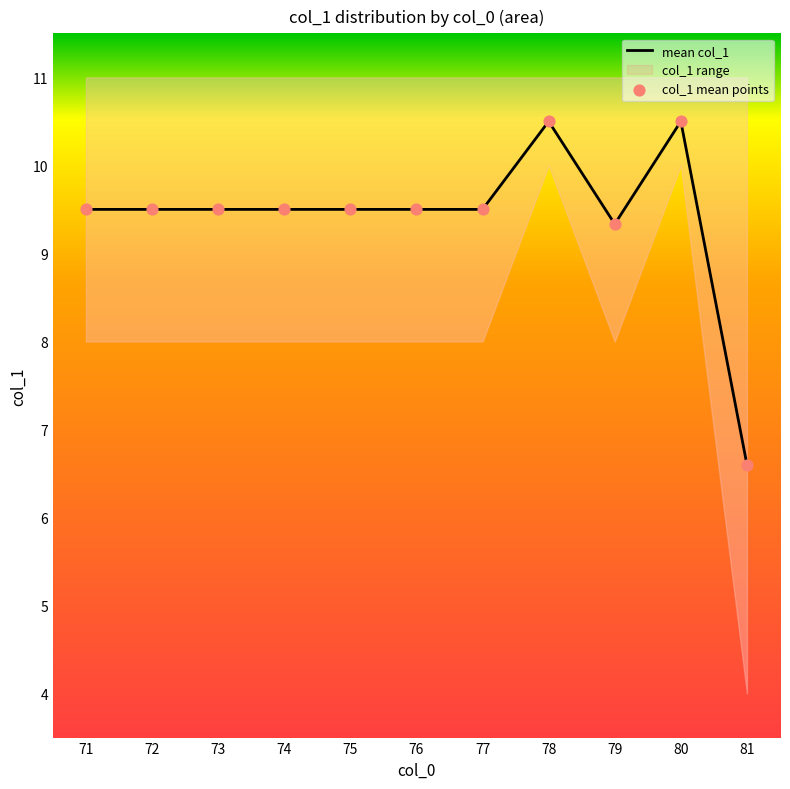

What is the minimum value for mean col_1?

6.6